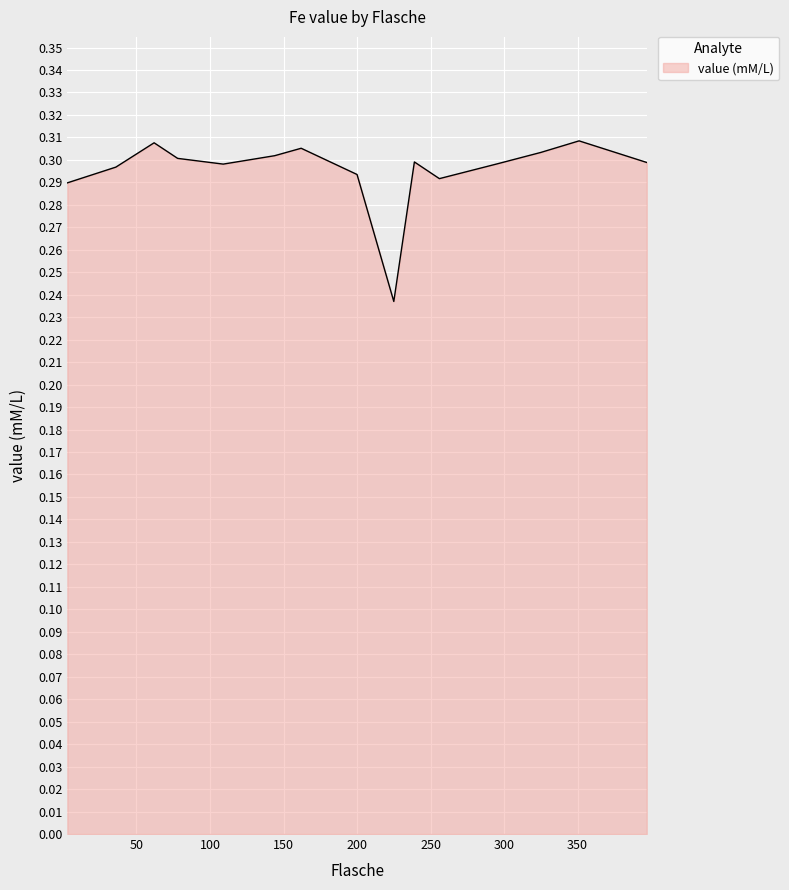

How many lines are shown in the chart?

1